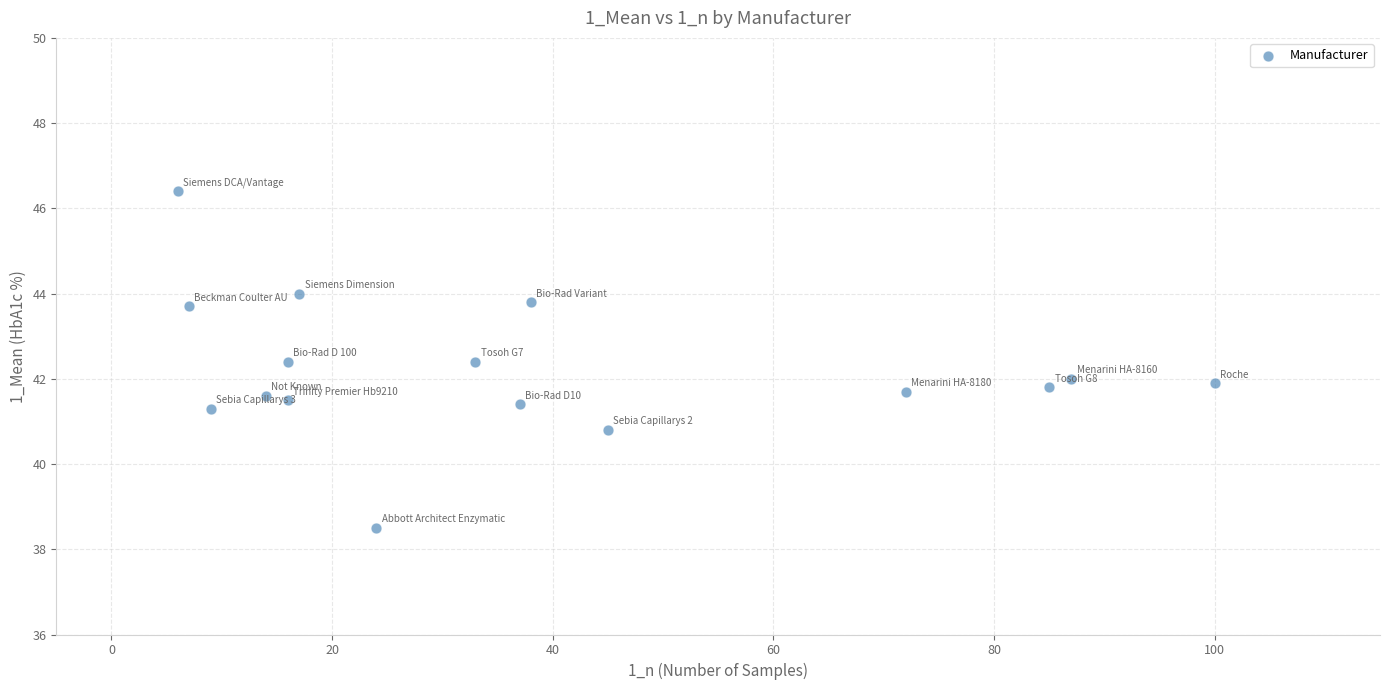

What is the range of Y values (max minus min)?

7.9